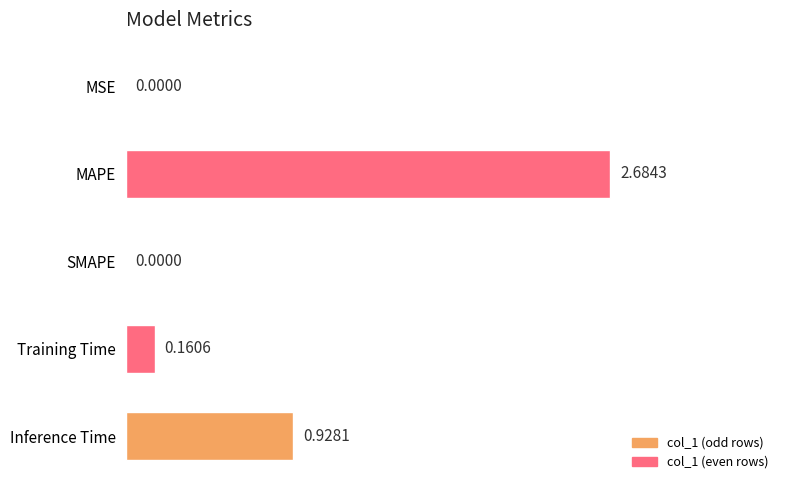

Count the number of data series in this chart.

1